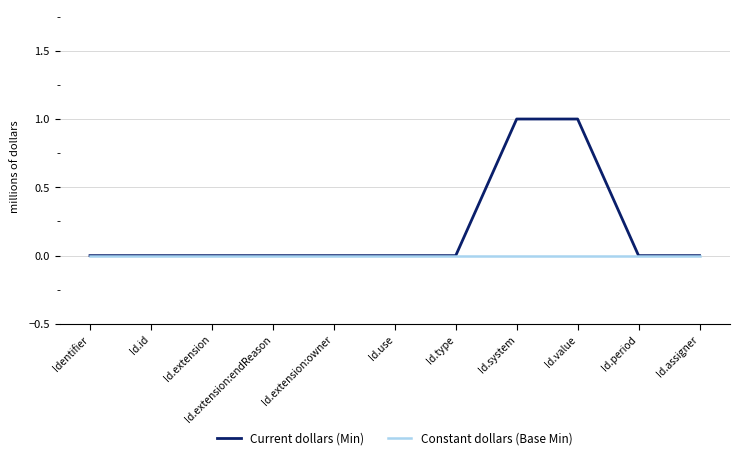

Reading right to left, transcribe all the data shown in this chart.

Current dollars (Min): 0	0	1	1	0	0	0	0	0	0	0
Constant dollars (Base Min): 0	0	0	0	0	0	0	0	0	0	0